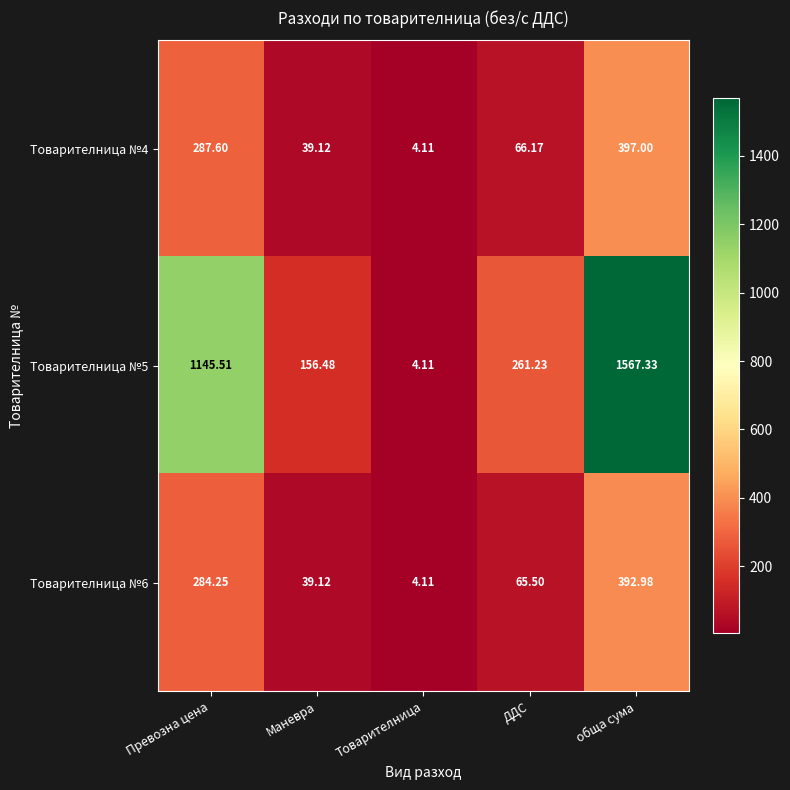

What is the total value across all series at обща сума?

2357.3